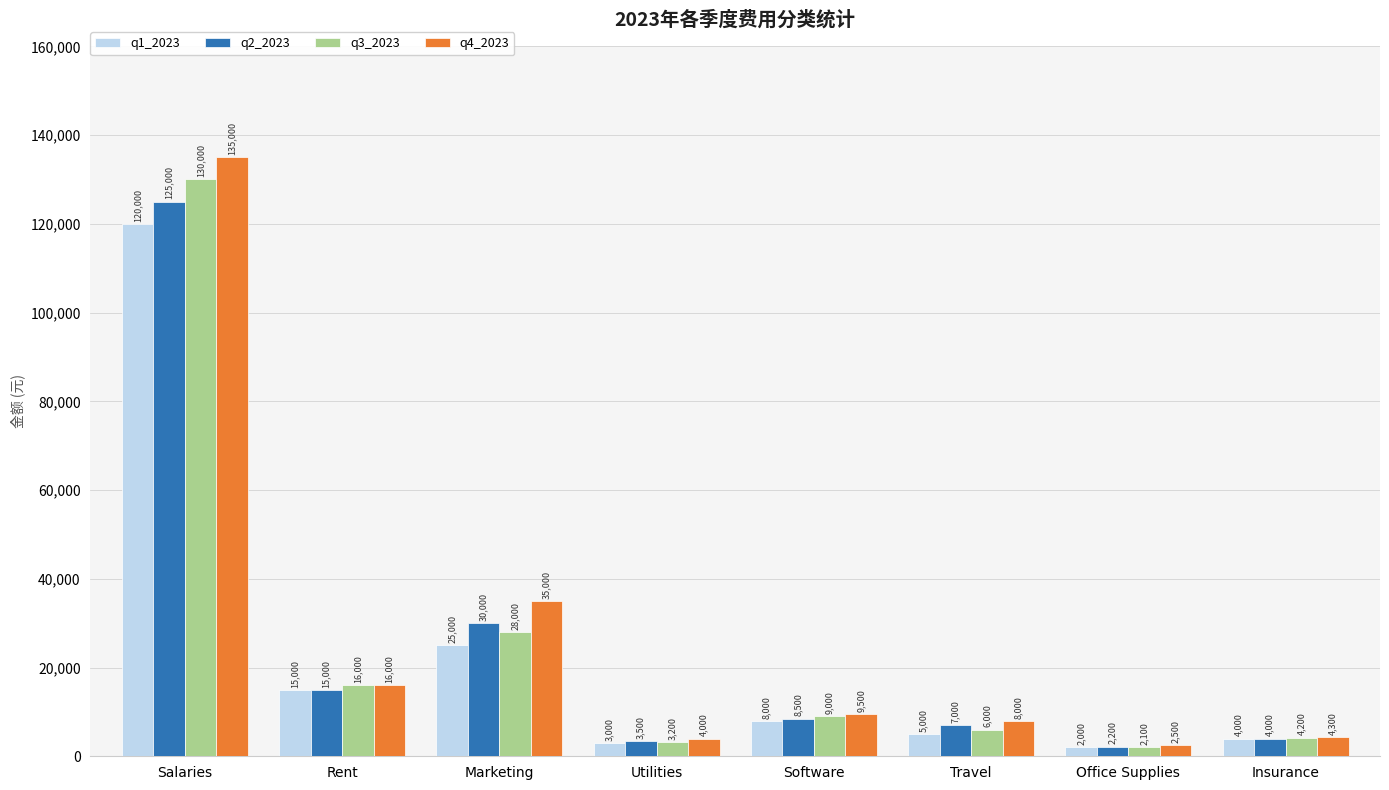

Reading left to right, list all the values displayed in this chart.

q1_2023: 120000	15000	25000	3000	8000	5000	2000	4000
q2_2023: 125000	15000	30000	3500	8500	7000	2200	4000
q3_2023: 130000	16000	28000	3200	9000	6000	2100	4200
q4_2023: 135000	16000	35000	4000	9500	8000	2500	4300